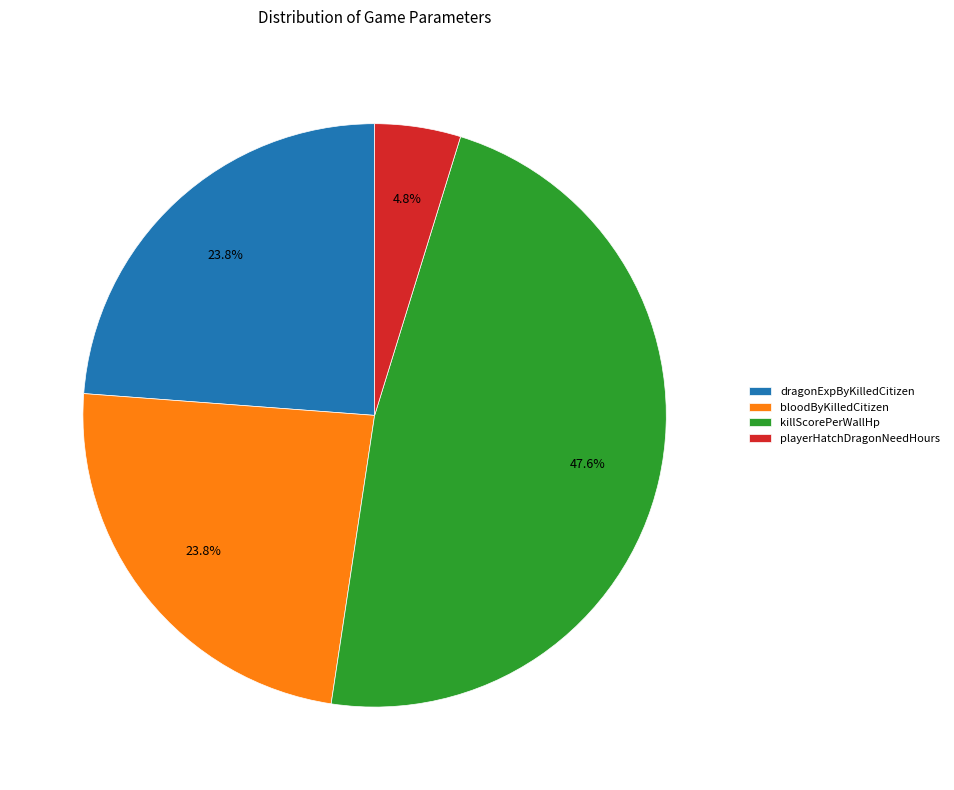

Does any single category account for the majority?

No